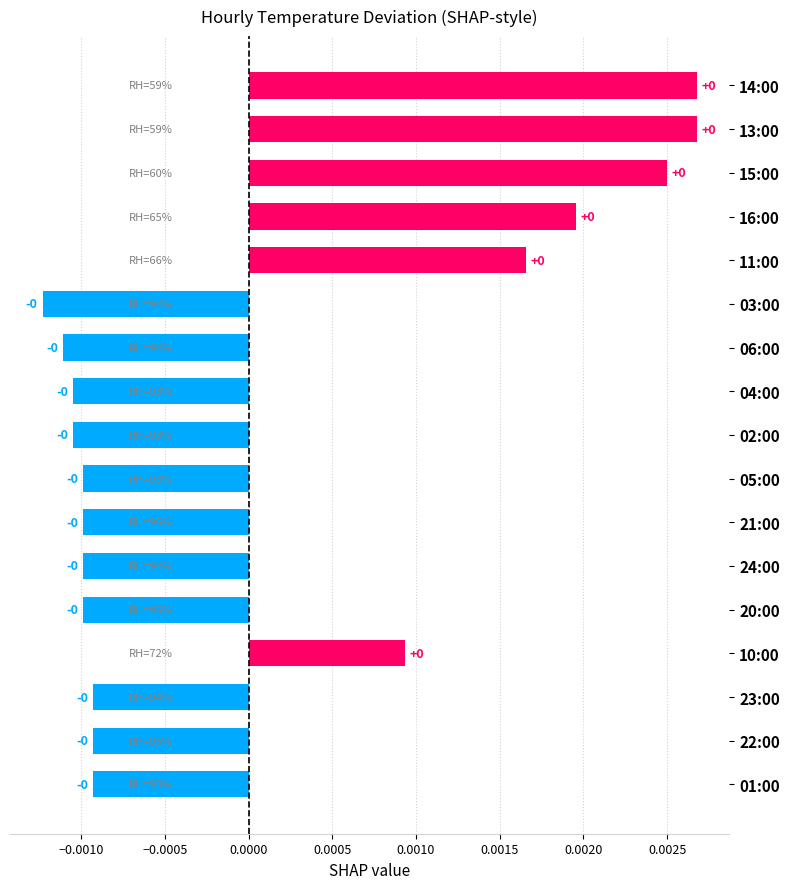

The value at 14:00 is 0.0. True or false?

True